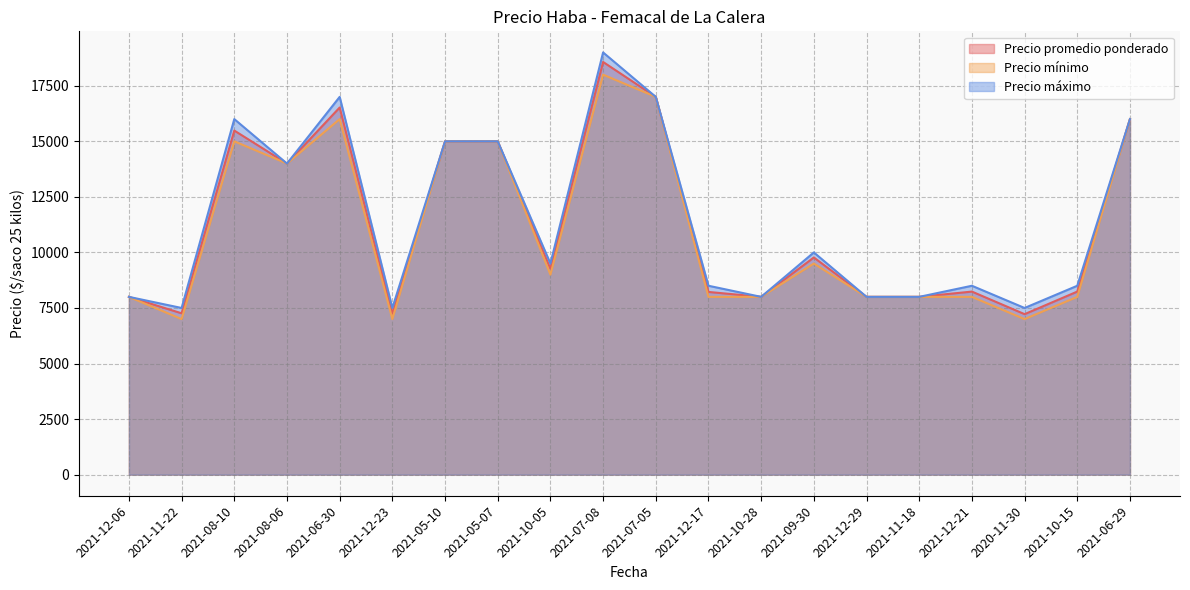

What is the highest value of the Precio mínimo series?

18000